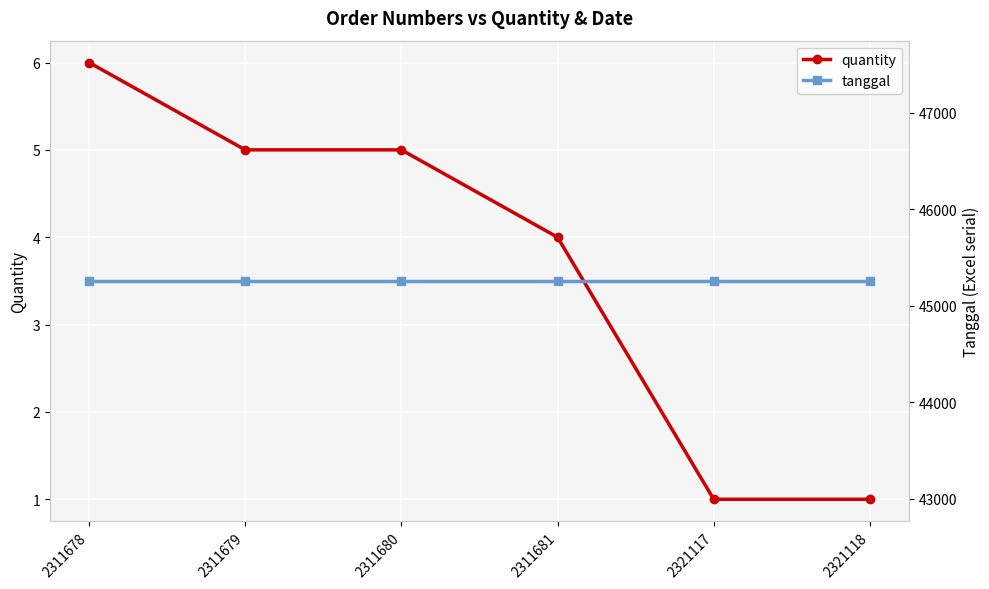

Reading left to right, what are all the values shown in this chart?

quantity: 6	5	5	4	1	1
tanggal: 45258	45258	45258	45258	45258	45258